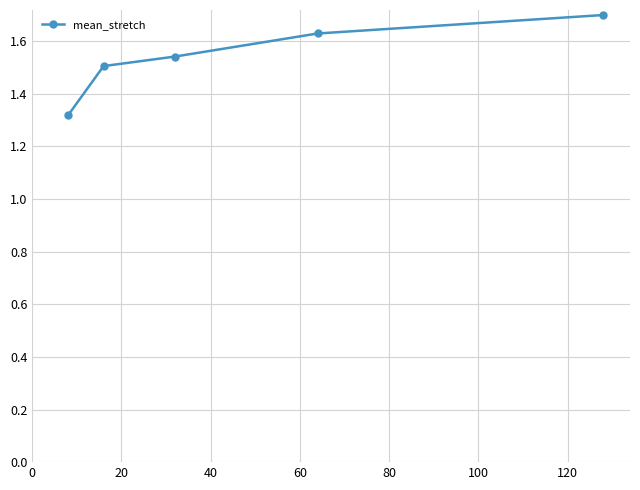

What is the difference between the maximum and minimum values?

0.4